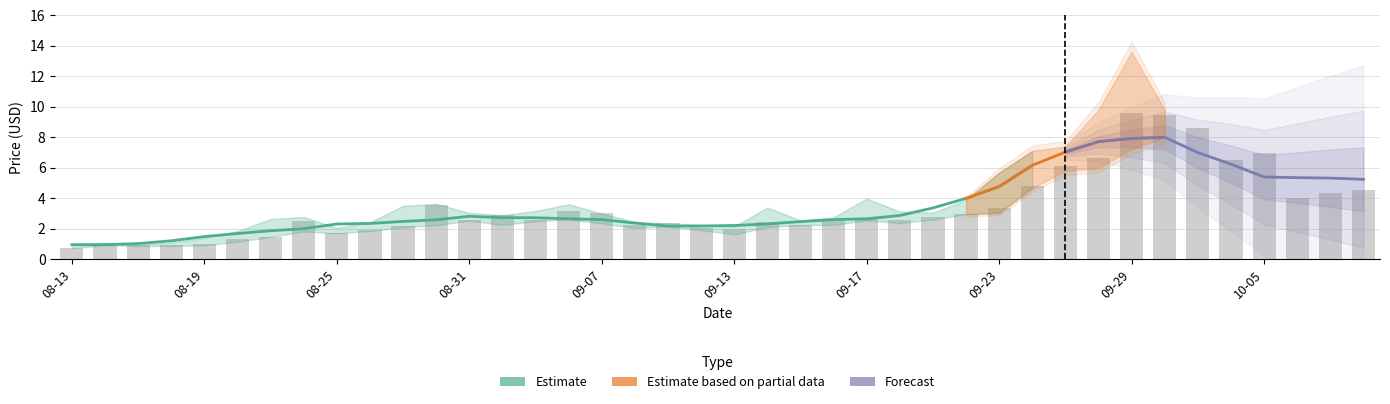

What is the label of the 2nd bar from the right?

2021-10-07